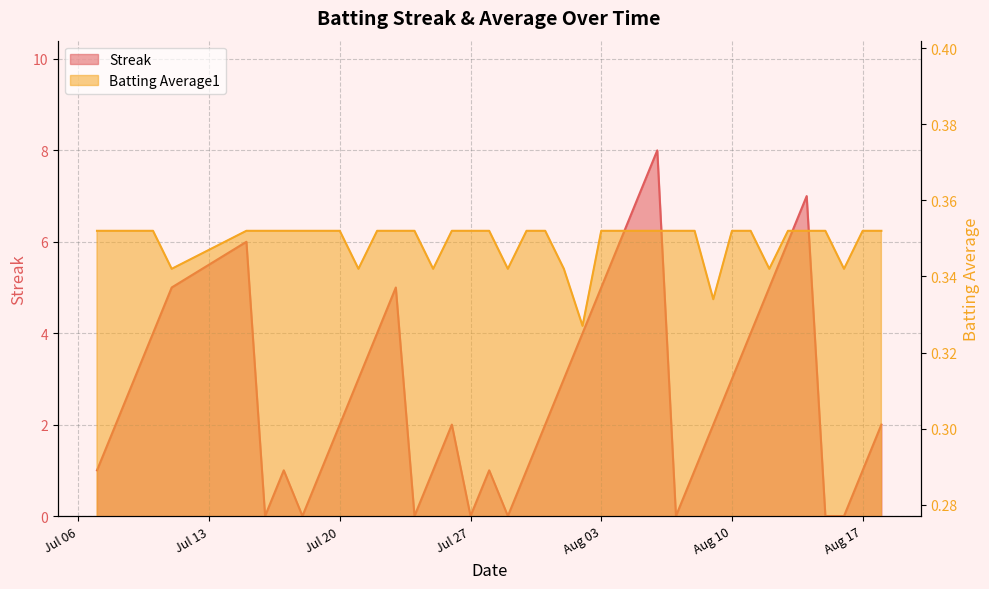

What value does the Batting Average1 series have at 2010-07-24?

0.4